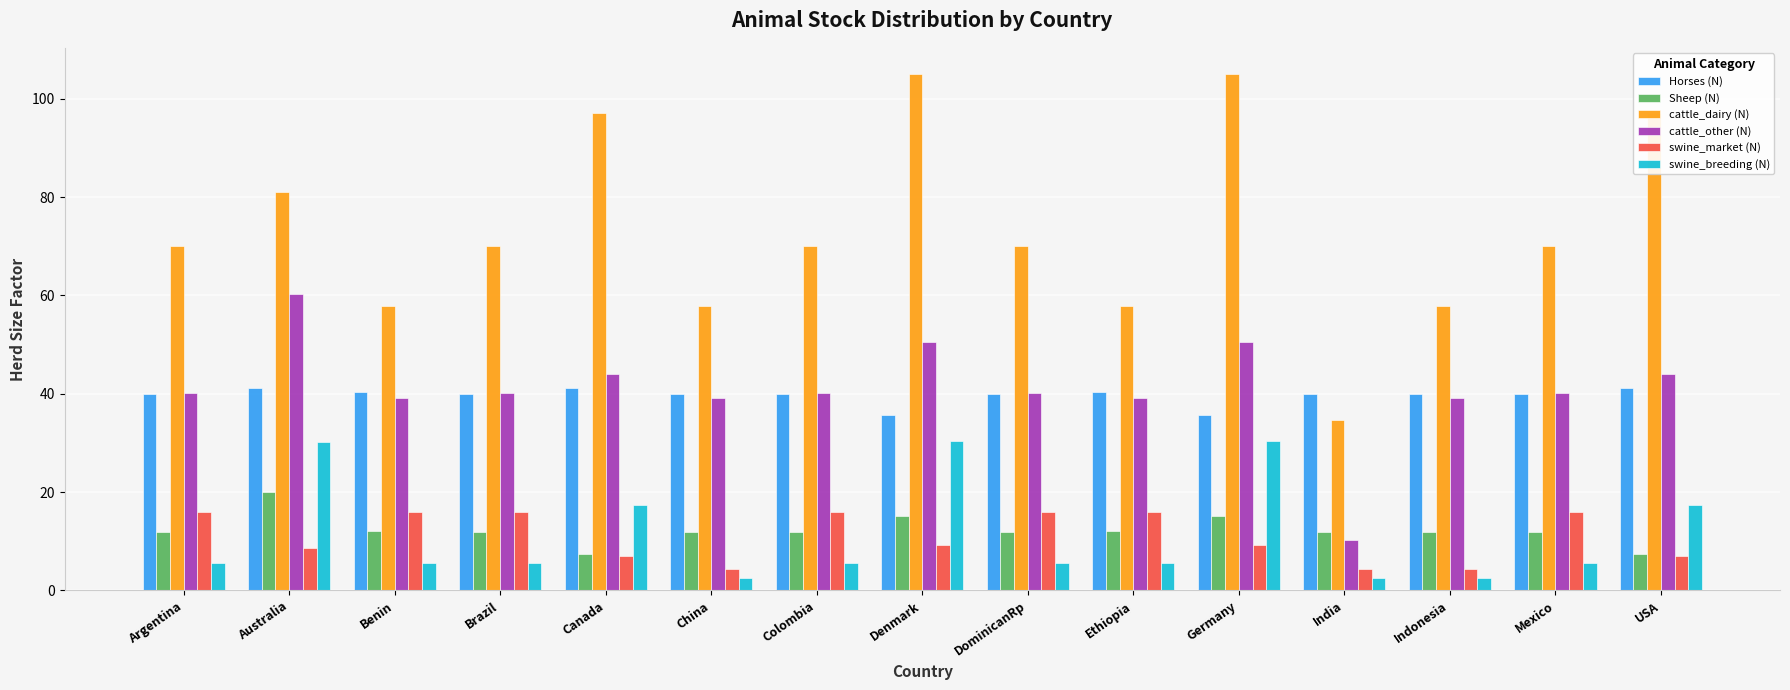

Between Canada and China, which series saw the biggest shift?

cattle_dairy (N)